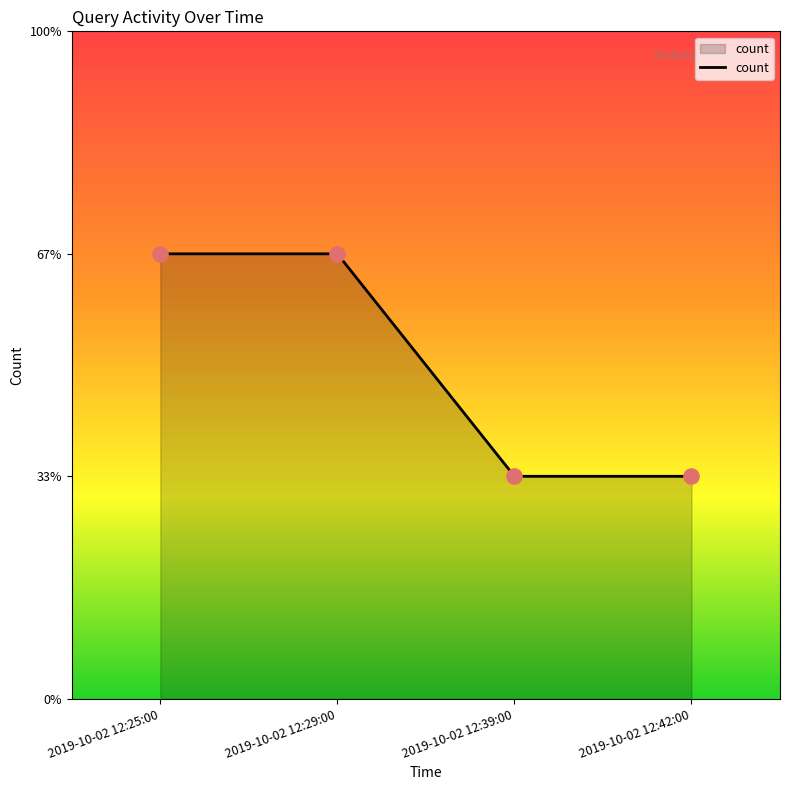

Approximately how many times larger is the value at 2019-10-02 12:42:00 compared to 2019-10-02 12:39:00?

1.0